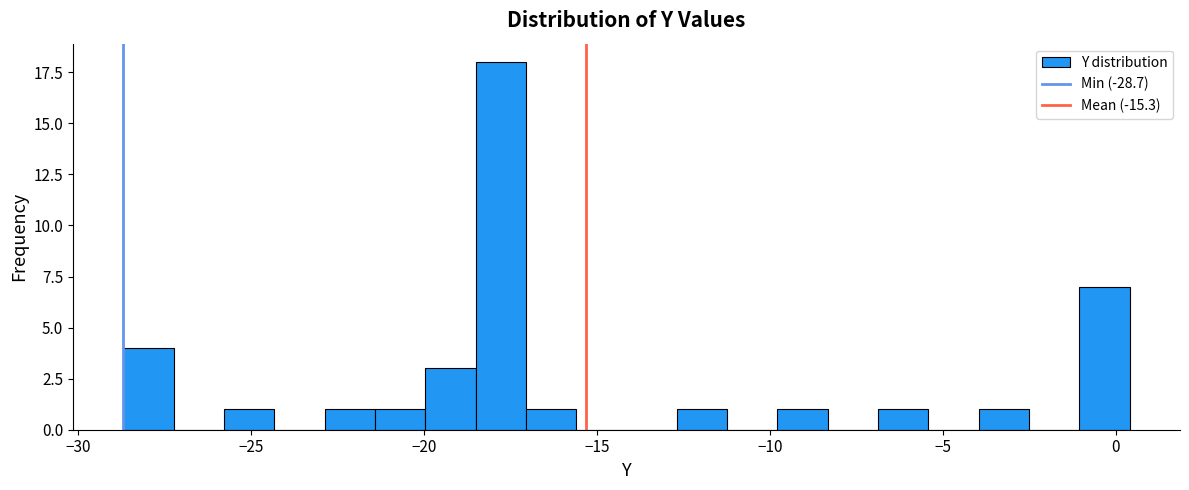

Read against the x-axis, roughly where is the centre of the tallest bar?

-18.0